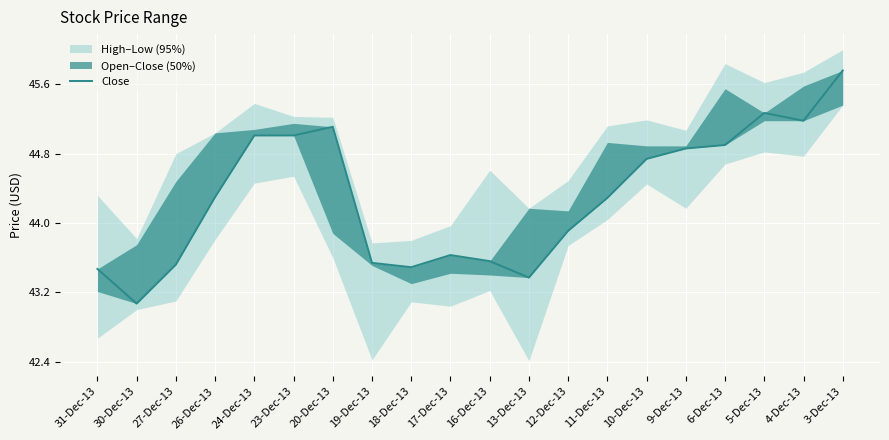

Which label corresponds to the smallest value in the chart?

30-Dec-13